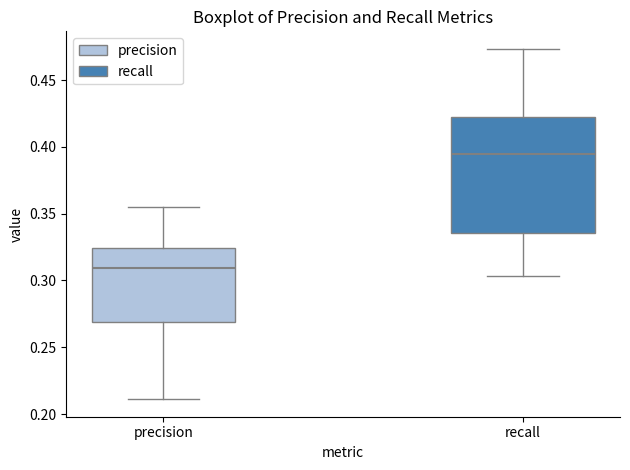

Where is the upper edge of the box for recall on the y-axis? The values are not printed on the chart, so give them approximately, as read against the axis.

0.420